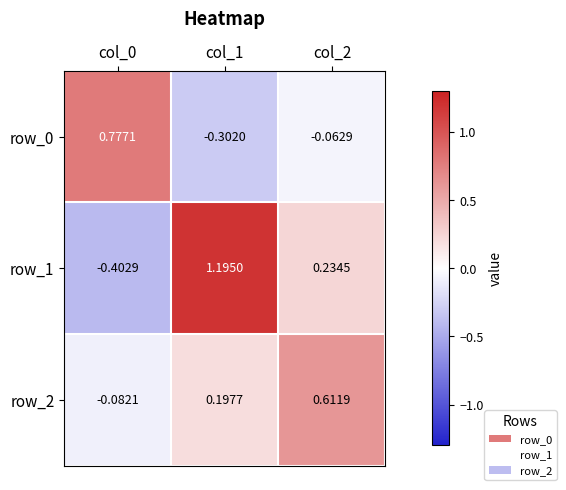

Is it true that row_1 equals 0.3 at col_1?

False